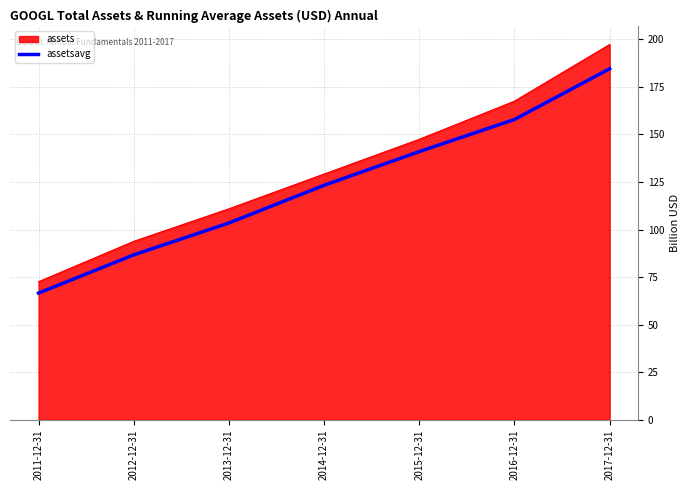

Count the number of categories in the chart.

7